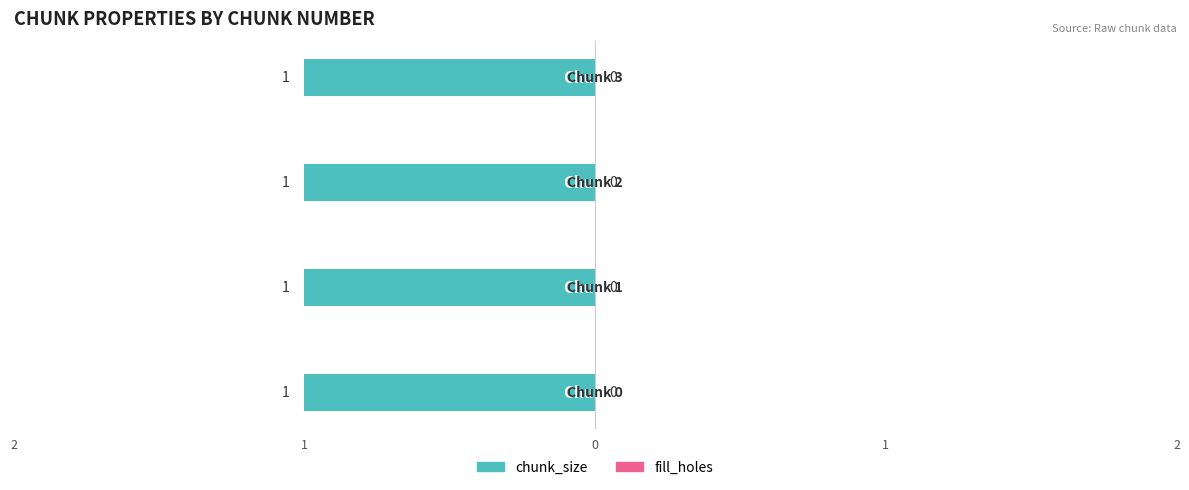

How many groups of bars are there?

4